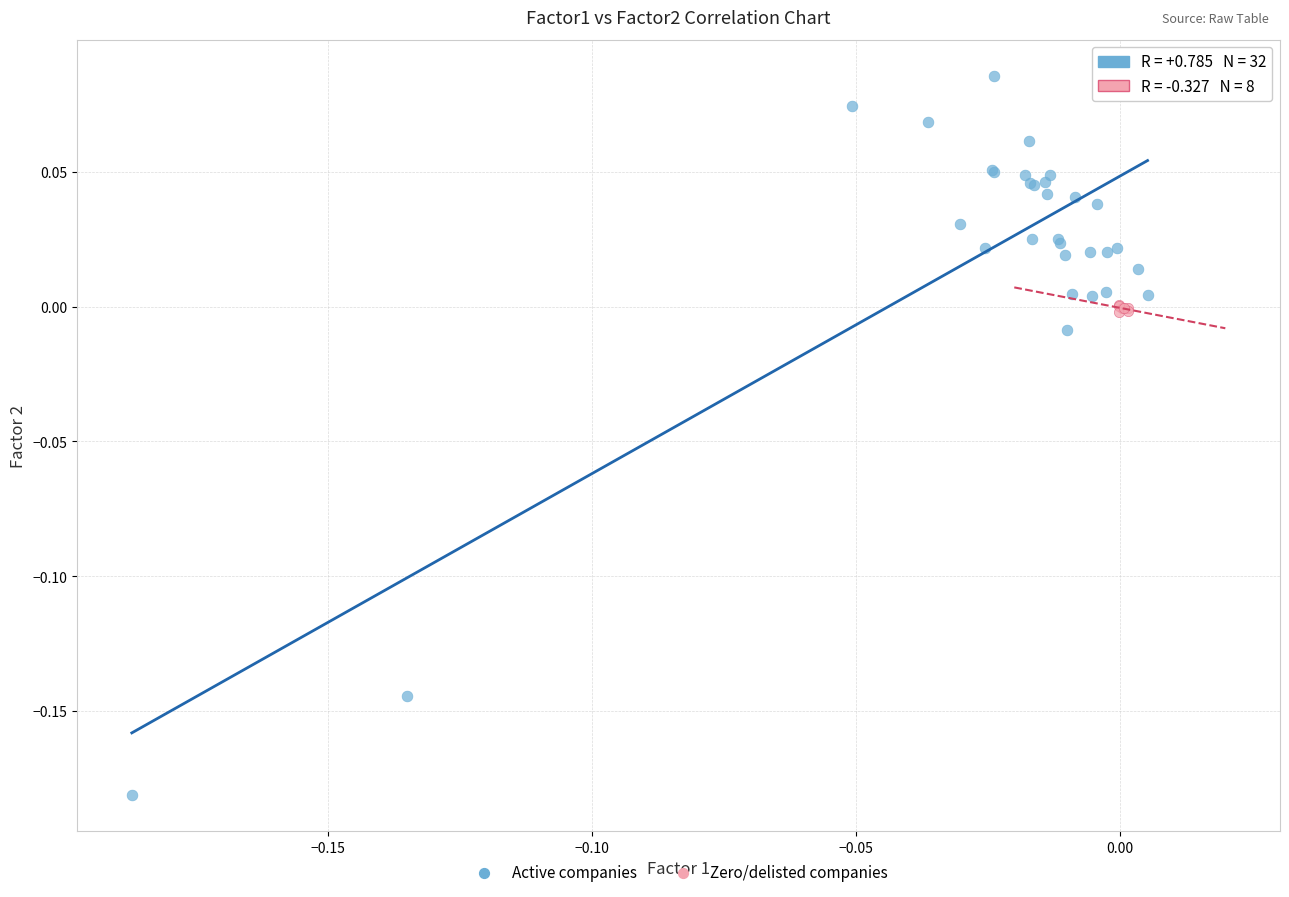

Which series reaches the maximum Y coordinate?

Active companies